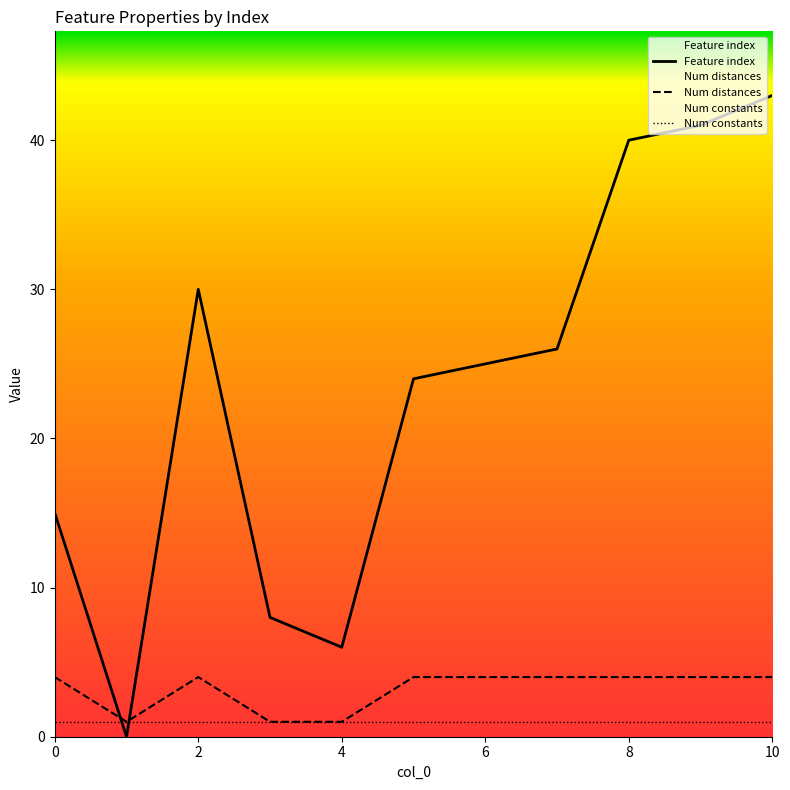

Is the value of Feature index at 10 greater than the value of Number of distances in feature at 4?

Yes